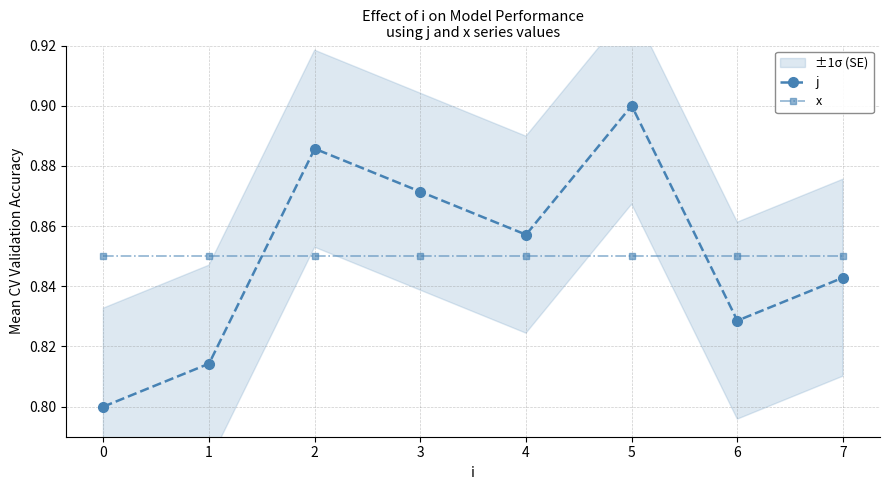

Which label corresponds to the largest value in the chart?

5